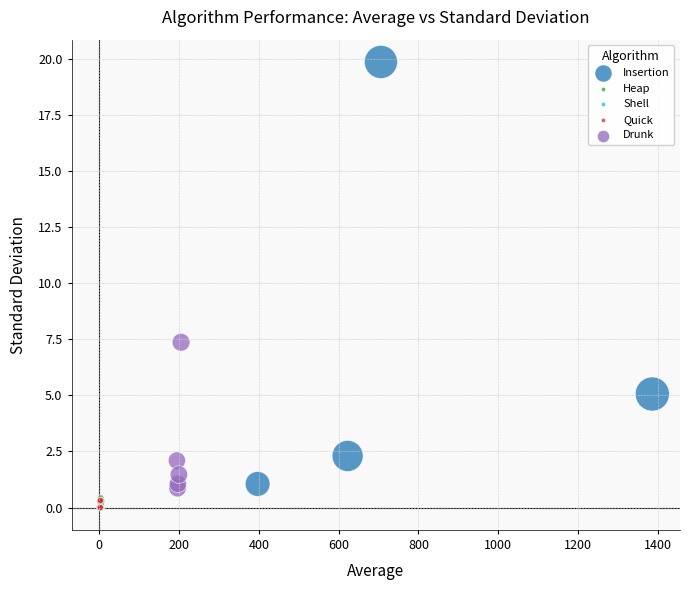

Which series reaches the maximum Y coordinate?

Insertion